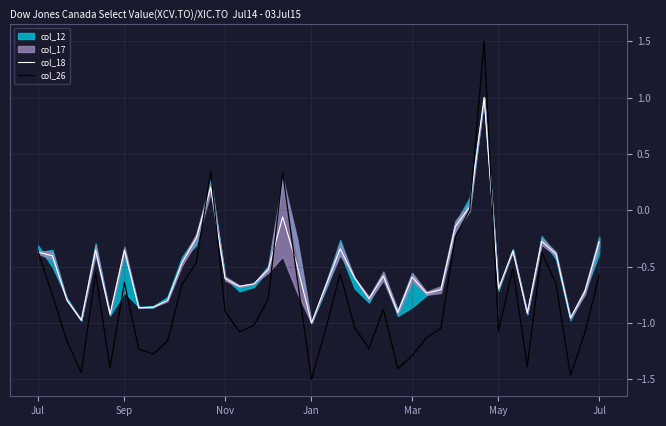

How many negative values does the col_18 series have?

37